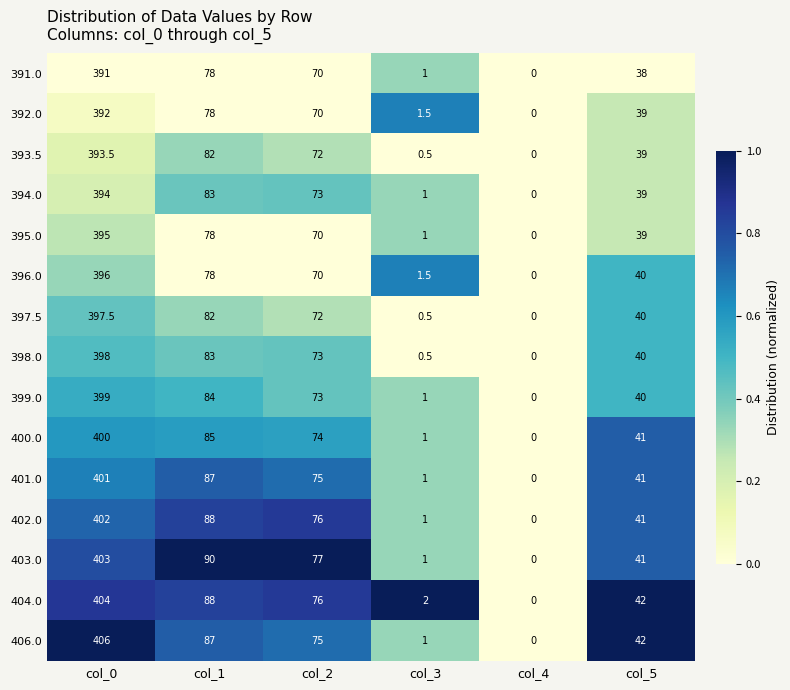

What is the difference between the second highest and minimum values in the 392.0 series?

78.0